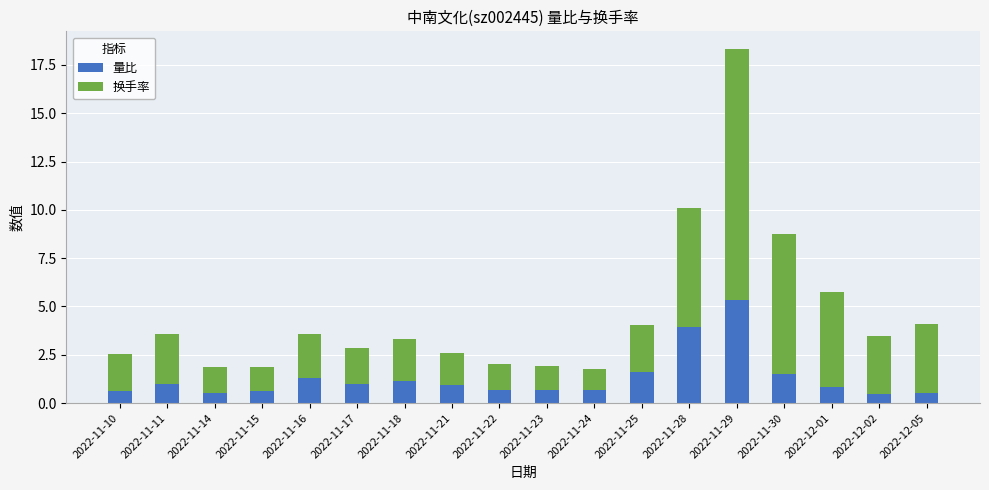

What is the difference between the maximum and second lowest values in the 量比 series?

4.8